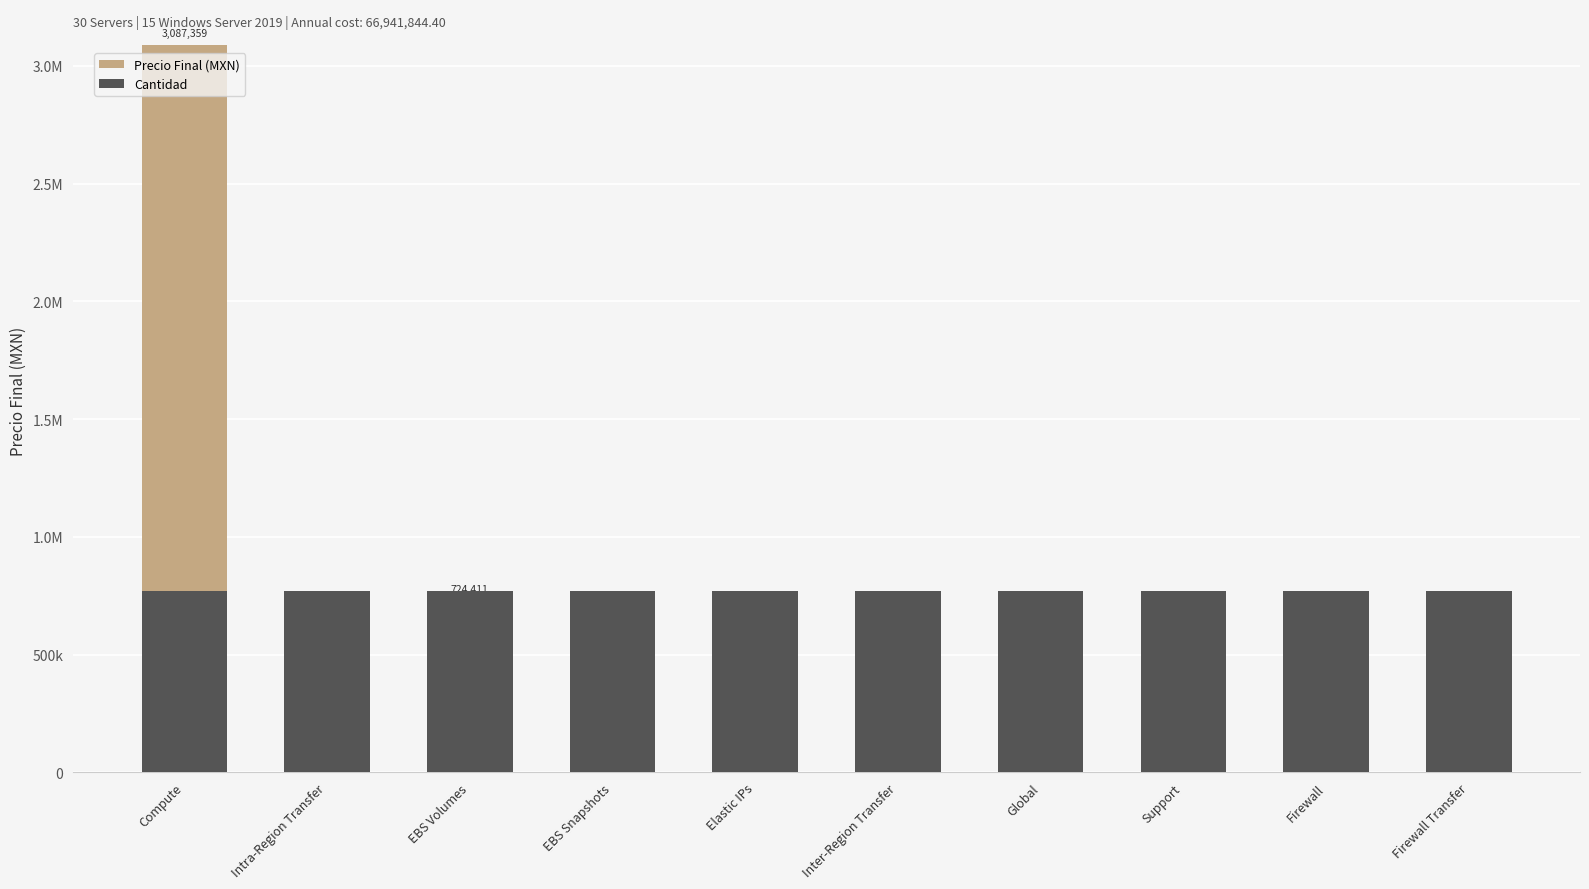

Which series has the largest range (max minus min)?

Precio Final (MXN)